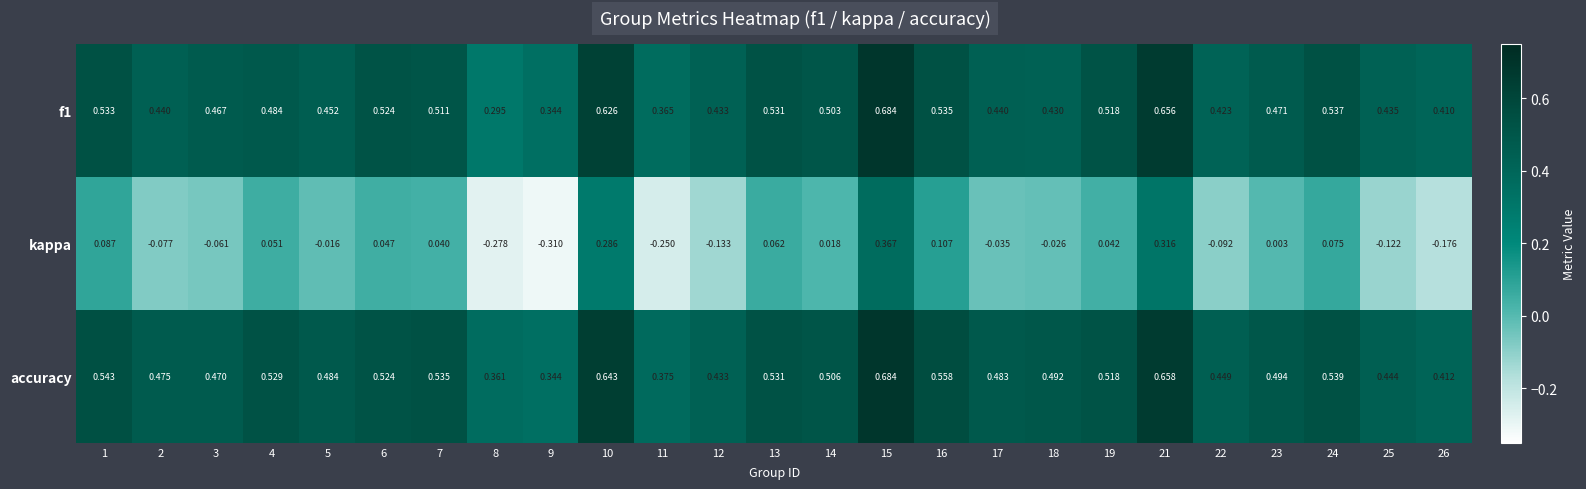

Count the number of data series in this chart.

3